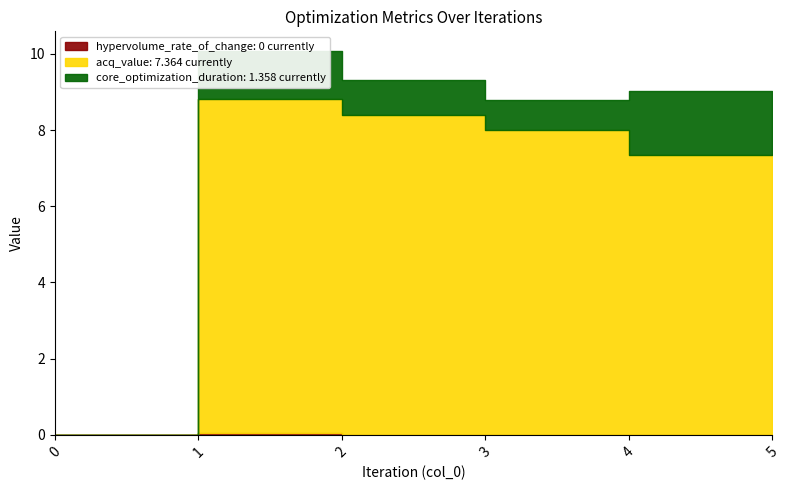

Count the number of categories in the chart.

6